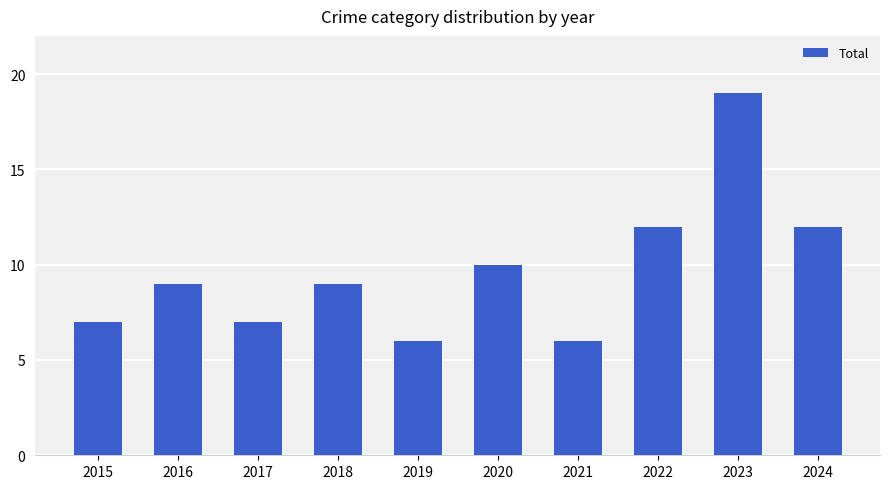

True or false: the data shows 4 at 2016.

False